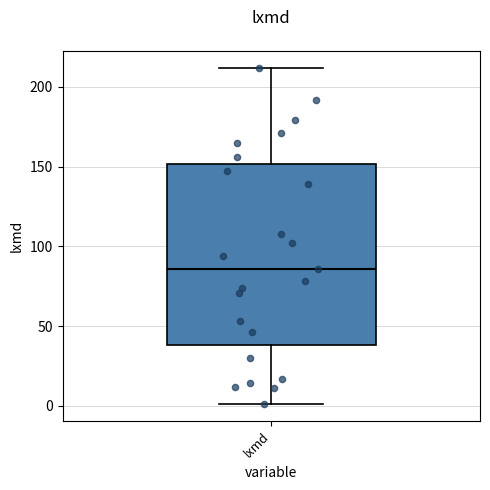

Transcribe this box plot: give where the median line is, the range the box spans, and where the two whiskers end, as read against the y-axis. The values are not printed on the chart, so give them approximately, as read against the axis.

median 85, box 40 to 150, whiskers 0 to 210